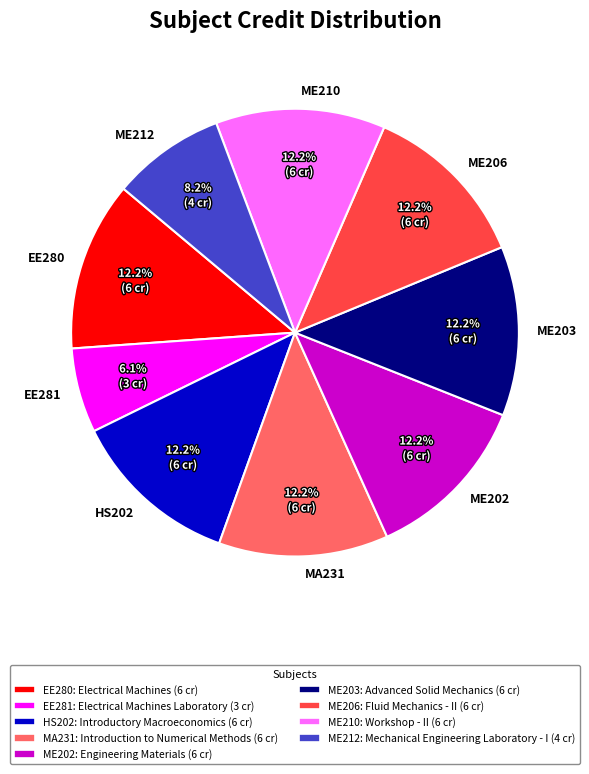

To the nearest percent, what is the difference between the largest and smallest slice percentages?

6%